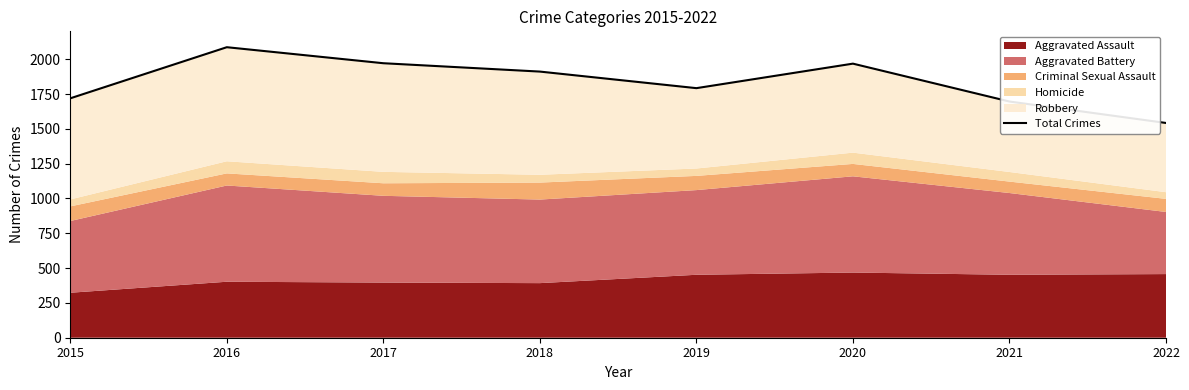

Reading right to left, extract all data points from this chart.

1542	1696	1968	1792	1911	1971	2086	1719